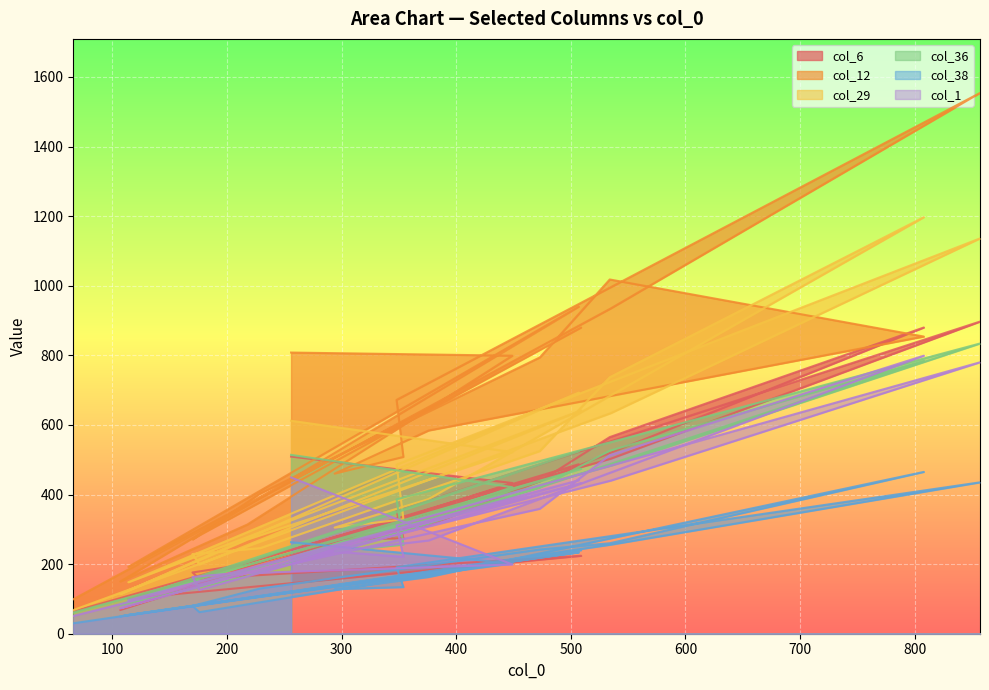

What are all the series names shown in the legend?

col_6, col_12, col_29, col_36, col_38, col_1